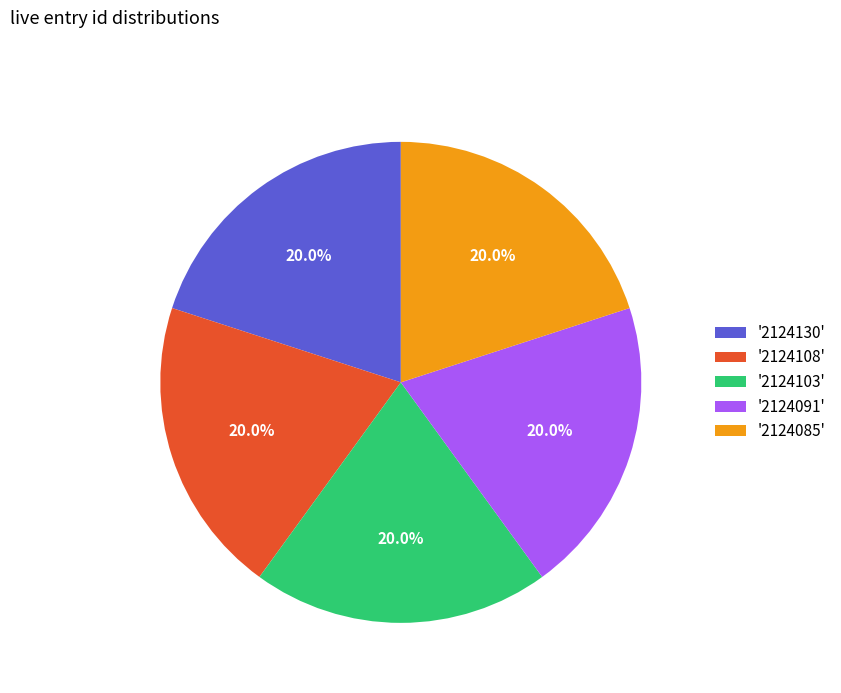

Does '2124130' account for over 50% of the chart?

No